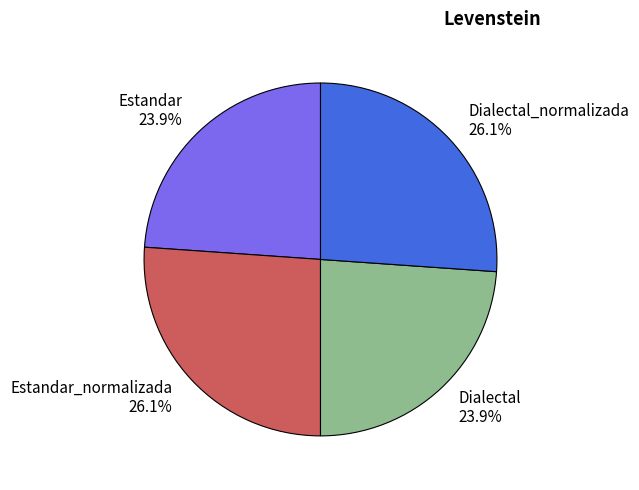

What percentage is the Dialectal_normalizada slice, to the nearest percent?

26%